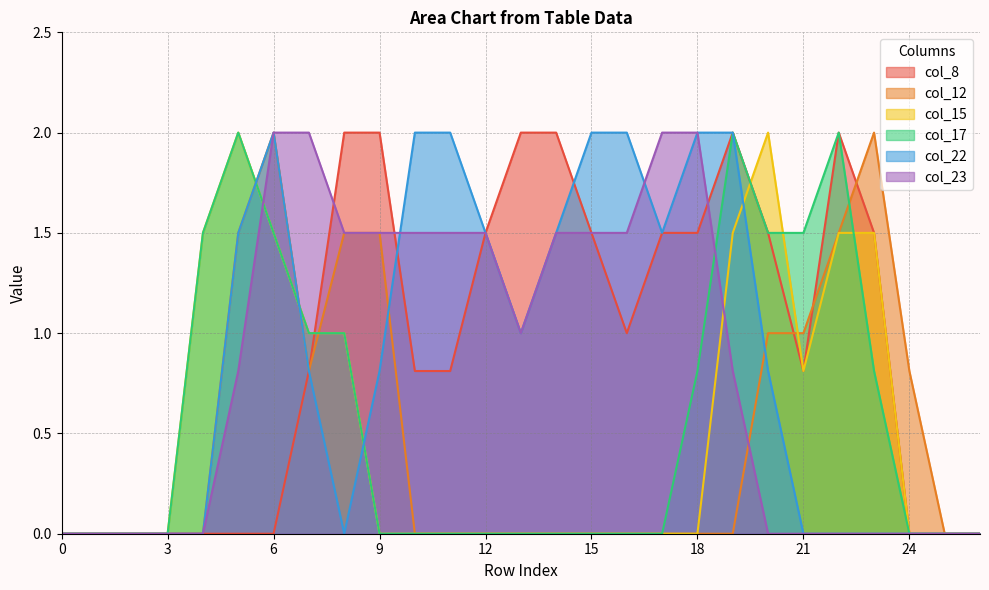

Between 11 and 1, which is larger?

11